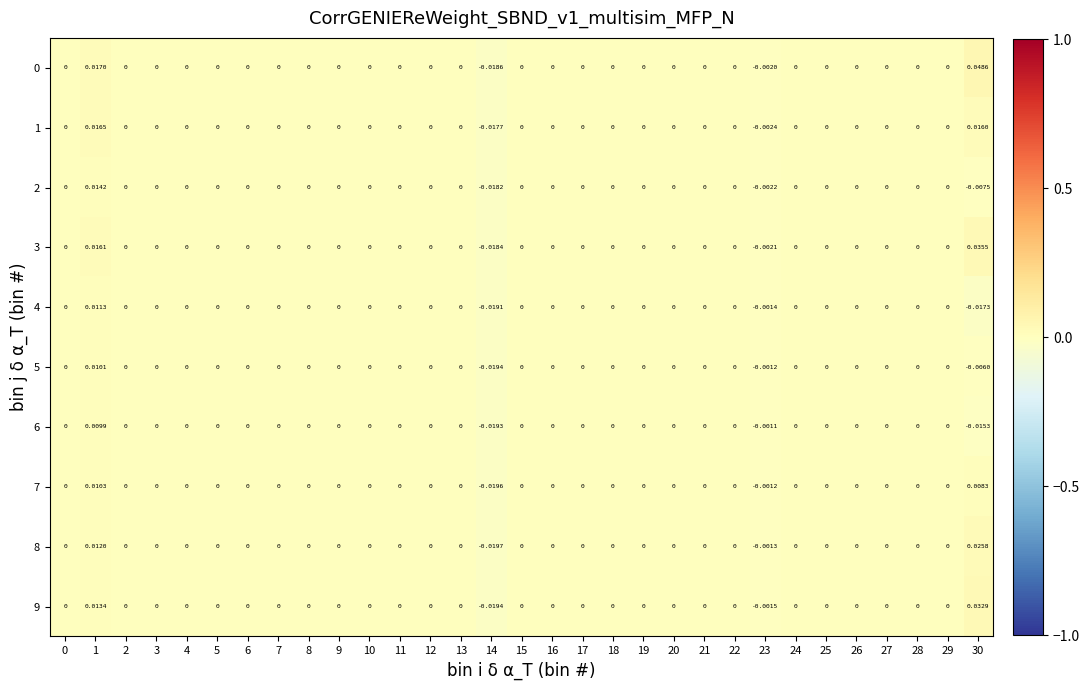

Is the value of 2 at 30 greater than the value of 9 at 26?

No